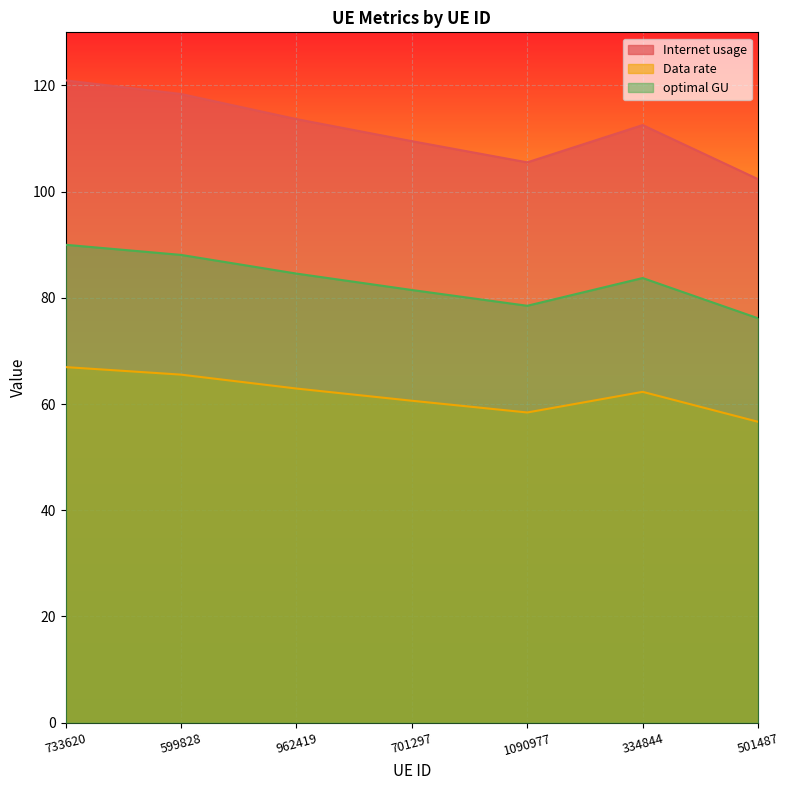

At how many categories does at least one series exceed 118?

2